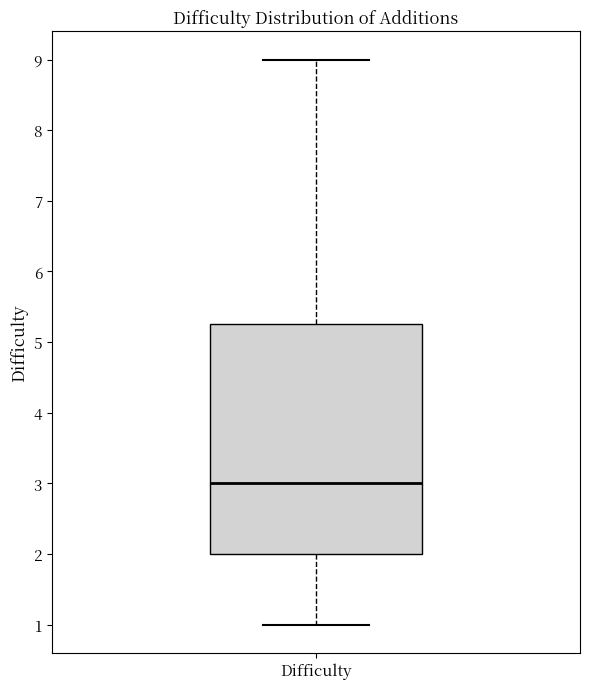

Where does the lower whisker of the box for Difficulty end on the y-axis? The values are not printed on the chart, so give them approximately, as read against the axis.

1.0